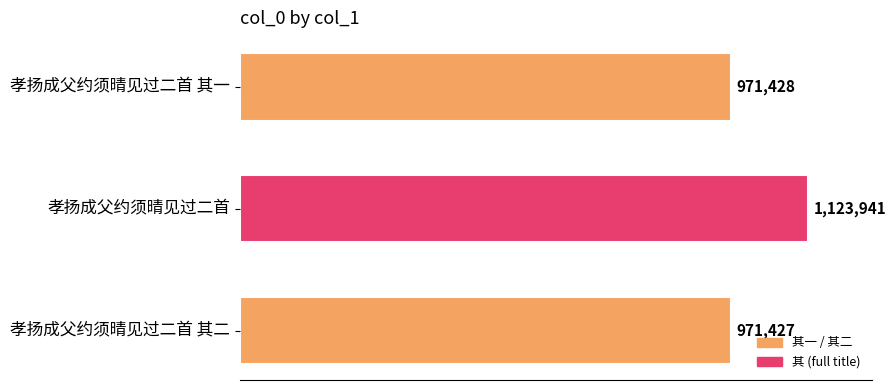

What is the greatest value displayed?

1123941